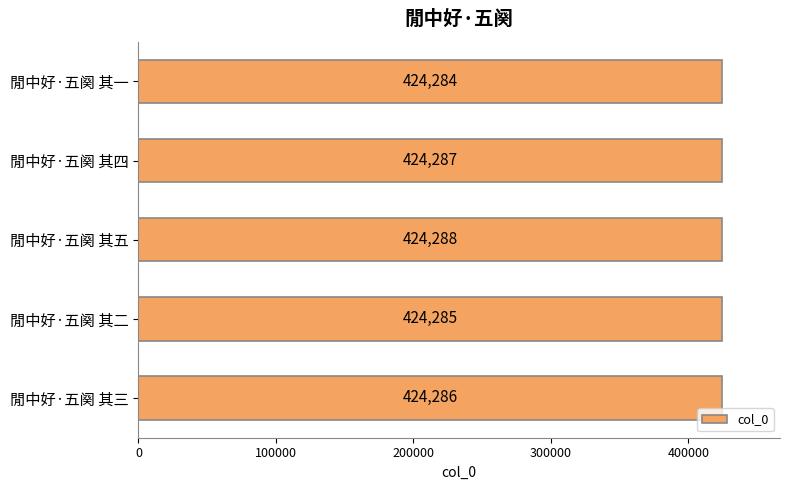

What is the smallest value displayed?

424284